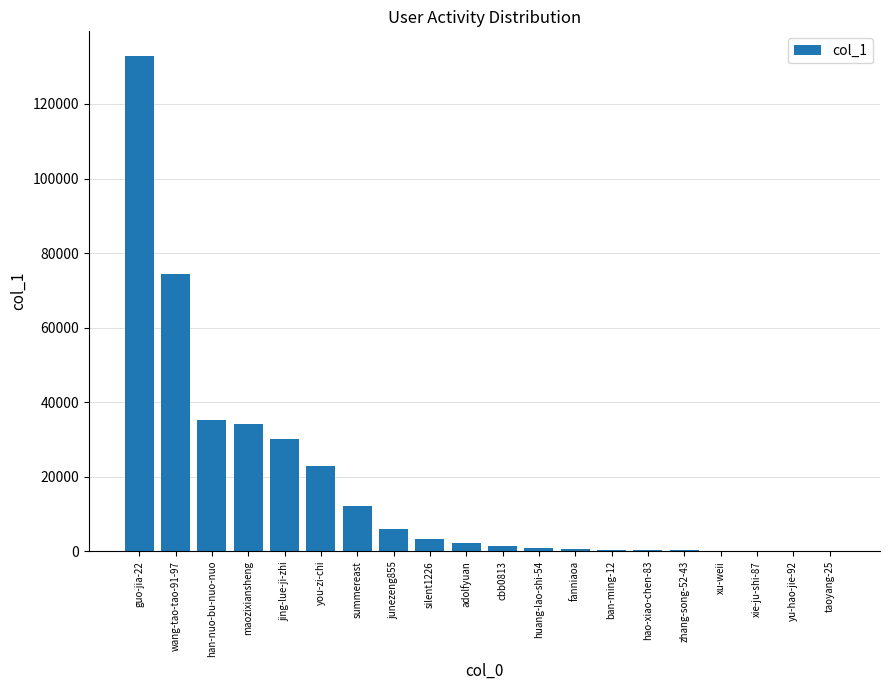

Which has a higher value, junezeng855 or han-nuo-bu-nuo-nuo?

han-nuo-bu-nuo-nuo